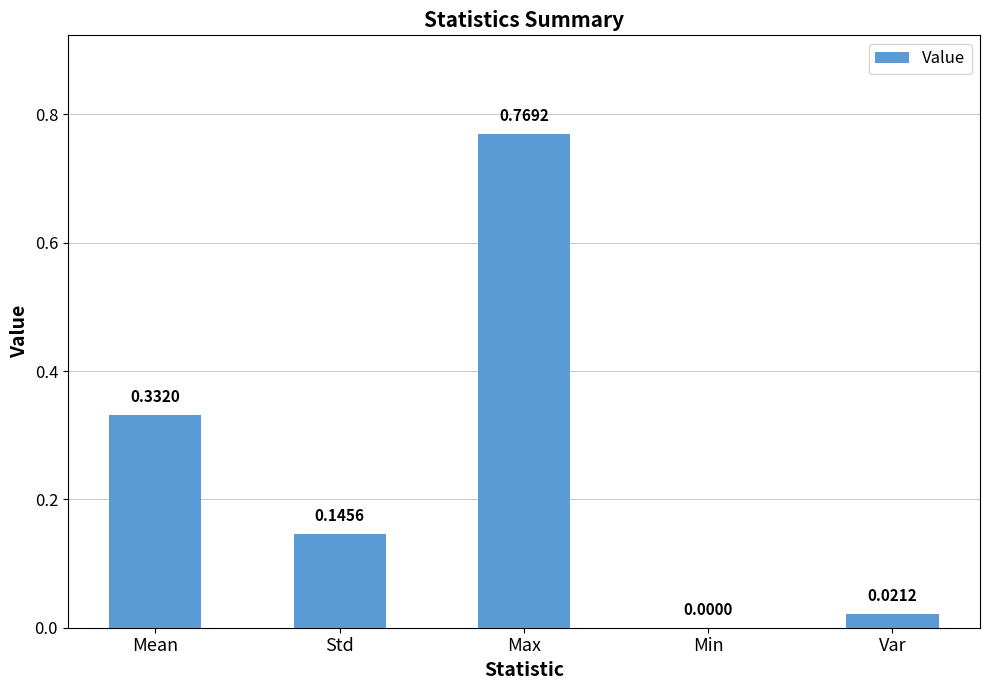

Which category has the highest value across all series?

Max